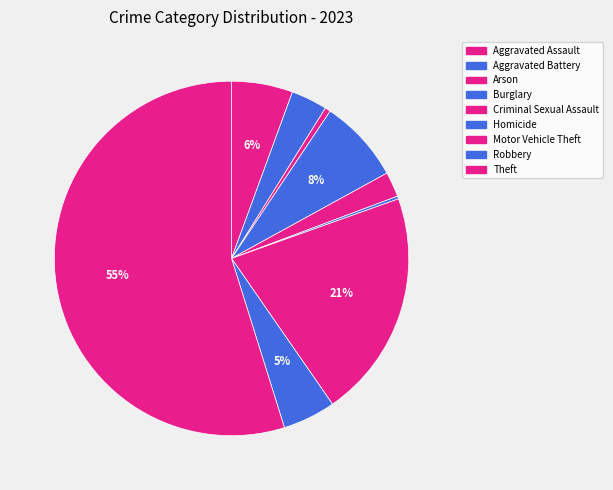

To the nearest percent, what percentage of the pie is Criminal Sexual Assault?

2%